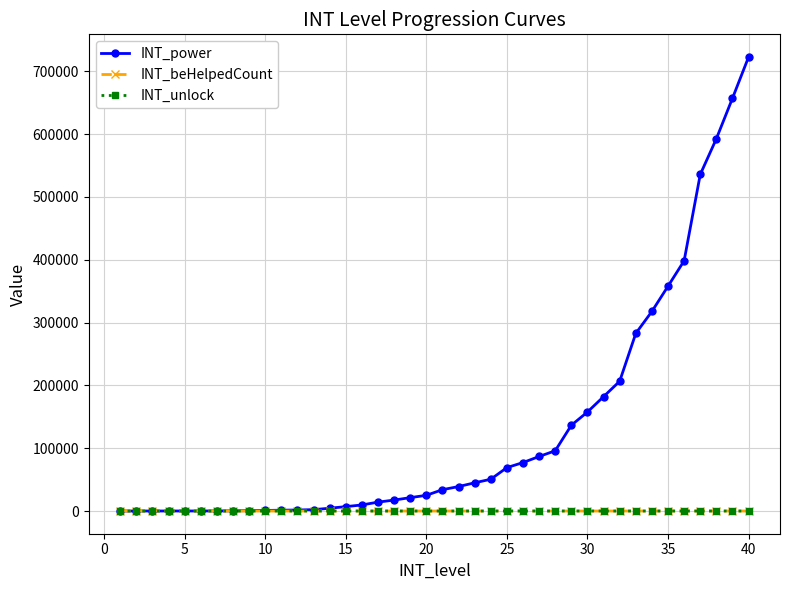

How many series are shown in this chart?

3